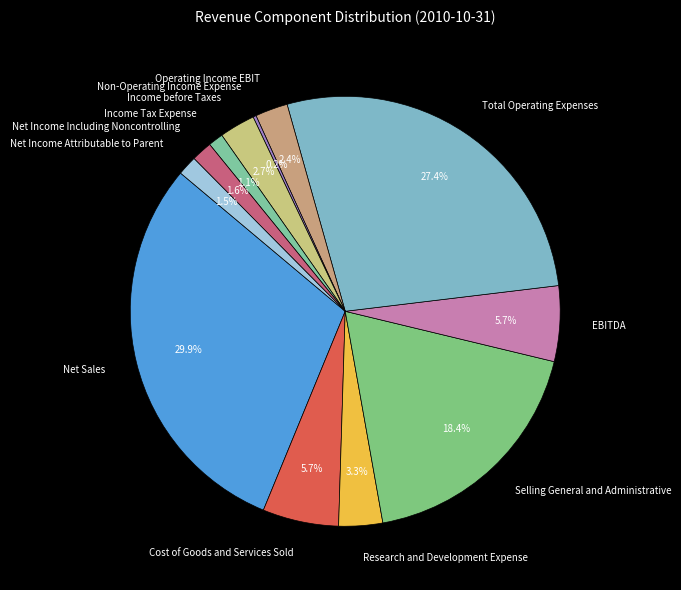

To the nearest percent, what portion does Selling General and Administrative represent?

18%